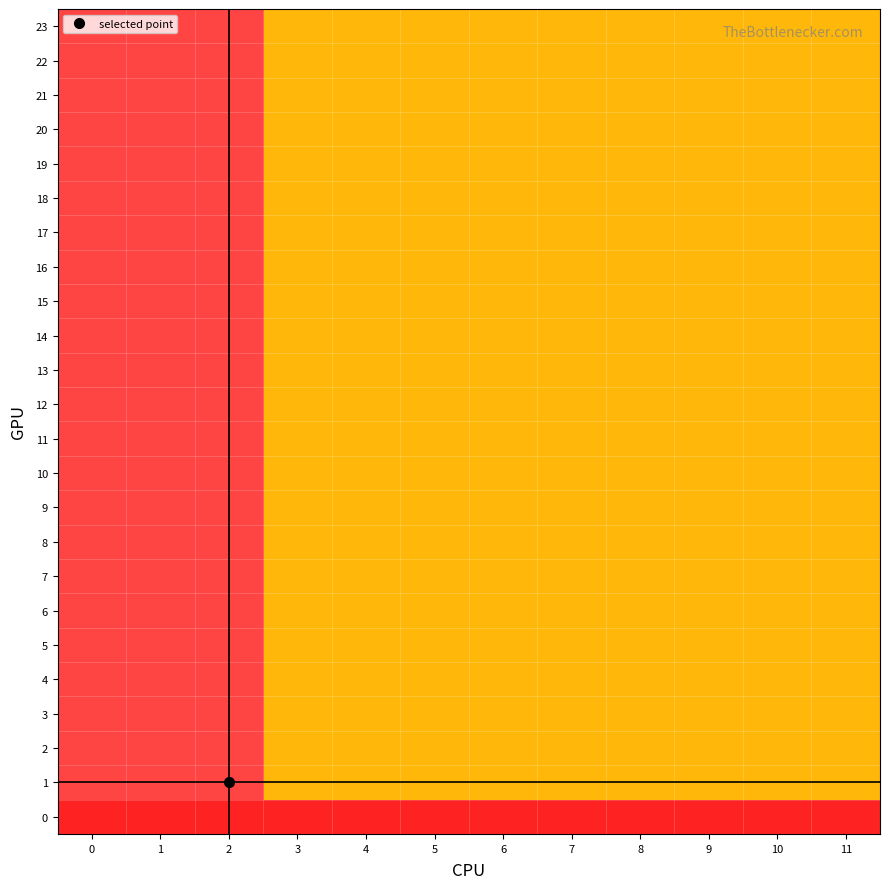

Reading left to right, extract all data points from this chart.

0: 0=0	1=0	2=0	3=0	4=0	5=0	6=0	7=0	8=0	9=0	10=0	11=0
1: 0=2	1=2	2=2	3=1	4=1	5=1	6=1	7=1	8=1	9=1	10=1	11=1
2: 0=2	1=2	2=2	3=1	4=1	5=1	6=1	7=1	8=1	9=1	10=1	11=1
3: 0=2	1=2	2=2	3=1	4=1	5=1	6=1	7=1	8=1	9=1	10=1	11=1
4: 0=2	1=2	2=2	3=1	4=1	5=1	6=1	7=1	8=1	9=1	10=1	11=1
5: 0=2	1=2	2=2	3=1	4=1	5=1	6=1	7=1	8=1	9=1	10=1	11=1
6: 0=2	1=2	2=2	3=1	4=1	5=1	6=1	7=1	8=1	9=1	10=1	11=1
7: 0=2	1=2	2=2	3=1	4=1	5=1	6=1	7=1	8=1	9=1	10=1	11=1
8: 0=2	1=2	2=2	3=1	4=1	5=1	6=1	7=1	8=1	9=1	10=1	11=1
9: 0=2	1=2	2=2	3=1	4=1	5=1	6=1	7=1	8=1	9=1	10=1	11=1
10: 0=2	1=2	2=2	3=1	4=1	5=1	6=1	7=1	8=1	9=1	10=1	11=1
11: 0=2	1=2	2=2	3=1	4=1	5=1	6=1	7=1	8=1	9=1	10=1	11=1
12: 0=2	1=2	2=2	3=1	4=1	5=1	6=1	7=1	8=1	9=1	10=1	11=1
13: 0=2	1=2	2=2	3=1	4=1	5=1	6=1	7=1	8=1	9=1	10=1	11=1
14: 0=2	1=2	2=2	3=1	4=1	5=1	6=1	7=1	8=1	9=1	10=1	11=1
15: 0=2	1=2	2=2	3=1	4=1	5=1	6=1	7=1	8=1	9=1	10=1	11=1
16: 0=2	1=2	2=2	3=1	4=1	5=1	6=1	7=1	8=1	9=1	10=1	11=1
17: 0=2	1=2	2=2	3=1	4=1	5=1	6=1	7=1	8=1	9=1	10=1	11=1
18: 0=2	1=2	2=2	3=1	4=1	5=1	6=1	7=1	8=1	9=1	10=1	11=1
19: 0=2	1=2	2=2	3=1	4=1	5=1	6=1	7=1	8=1	9=1	10=1	11=1
20: 0=2	1=2	2=2	3=1	4=1	5=1	6=1	7=1	8=1	9=1	10=1	11=1
21: 0=2	1=2	2=2	3=1	4=1	5=1	6=1	7=1	8=1	9=1	10=1	11=1
22: 0=2	1=2	2=2	3=1	4=1	5=1	6=1	7=1	8=1	9=1	10=1	11=1
23: 0=2	1=2	2=2	3=1	4=1	5=1	6=1	7=1	8=1	9=1	10=1	11=1